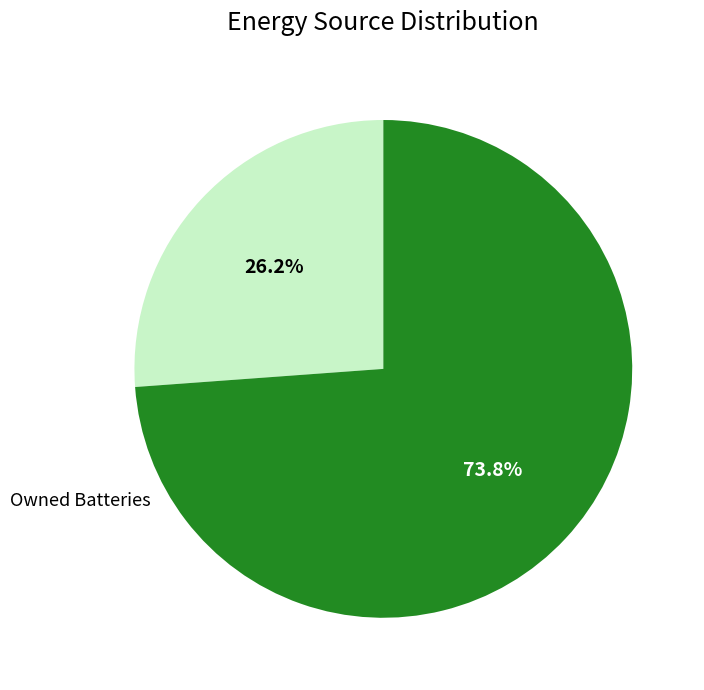

Count the number of slices in the pie.

2